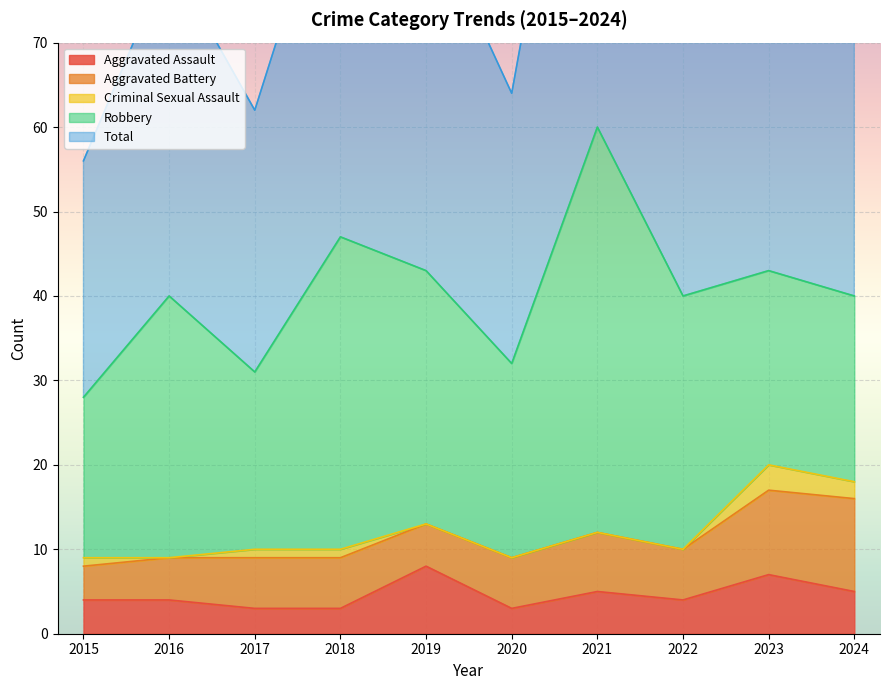

What is the difference between the highest and lowest values at 2021?

60